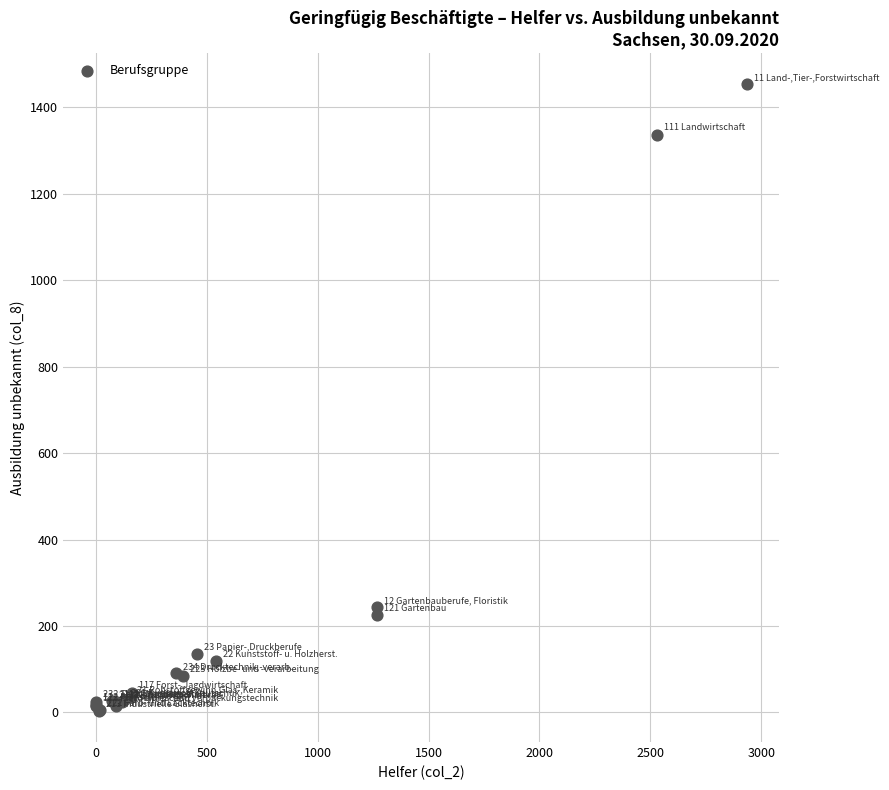

What Y value in the scatter plot is closest to 728?

244